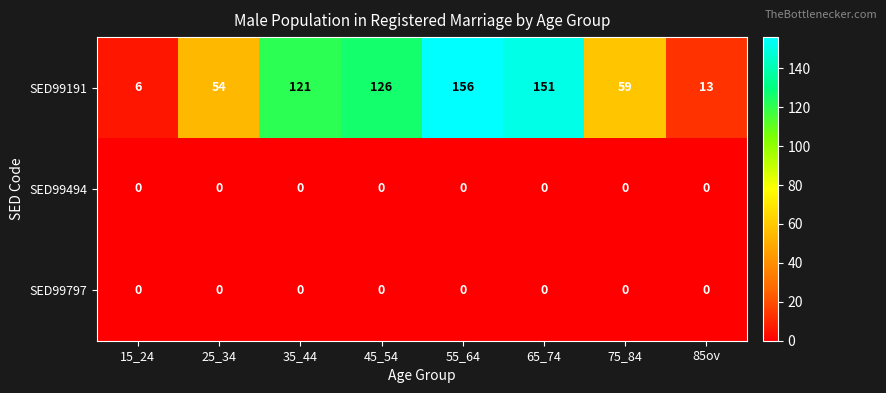

Is it true that SED99191 equals 20 at 85ov?

False